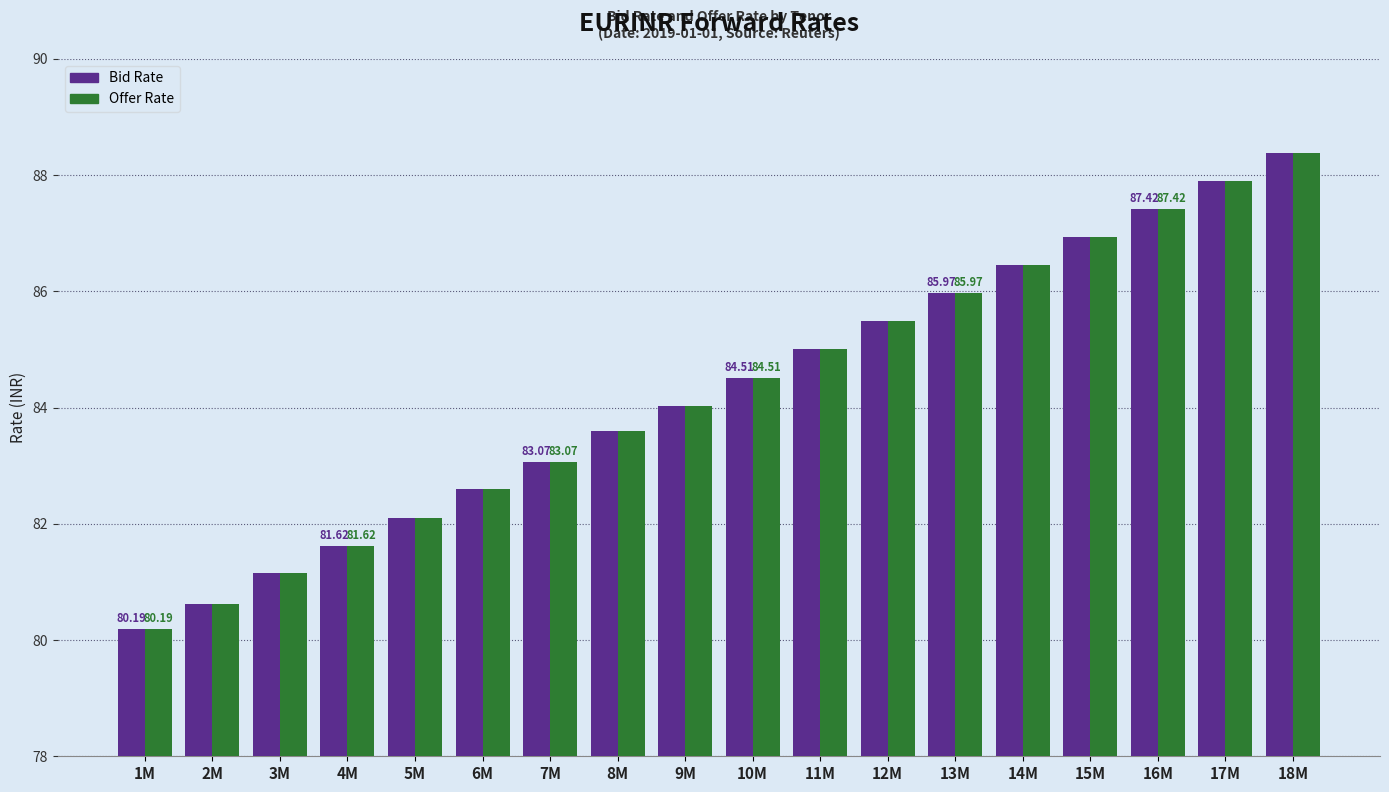

What is the total value across all series at 14M?

172.9